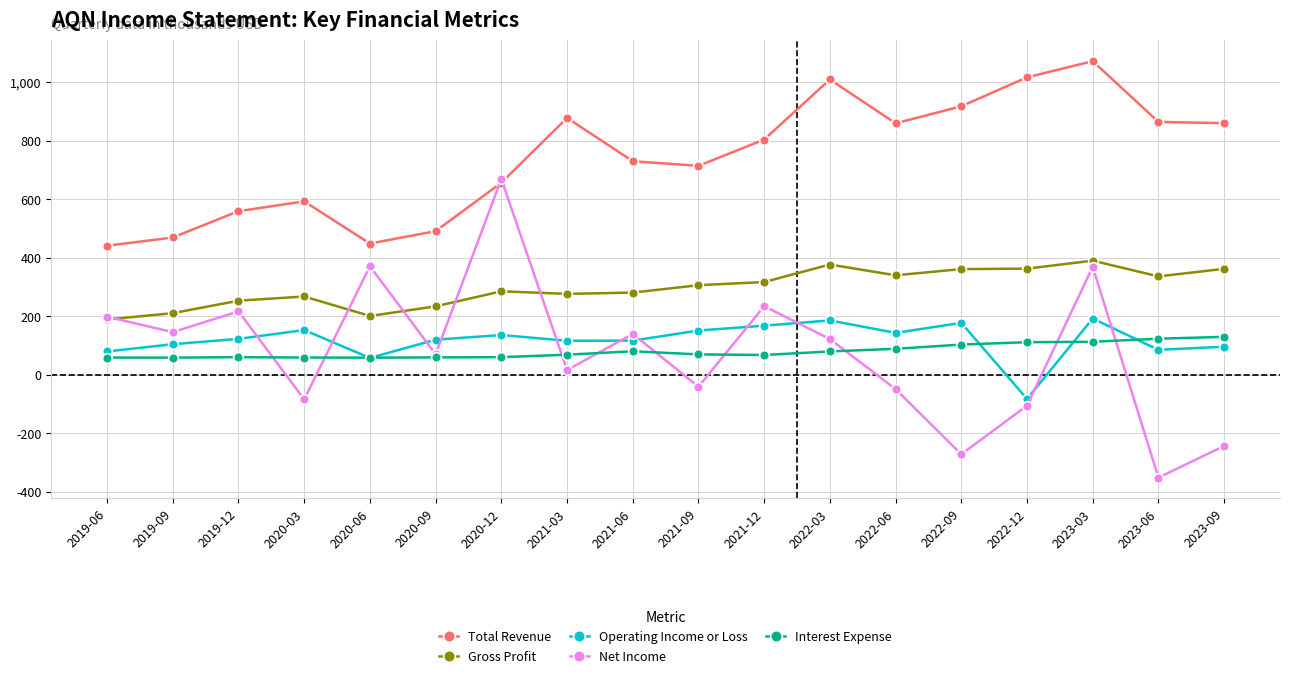

Which series has the largest total across all categories?

Total Revenue